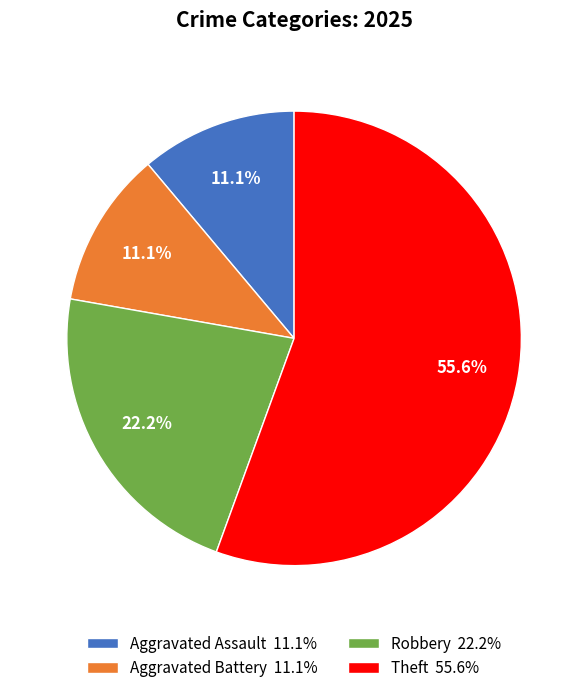

Count the number of slices in the pie.

4